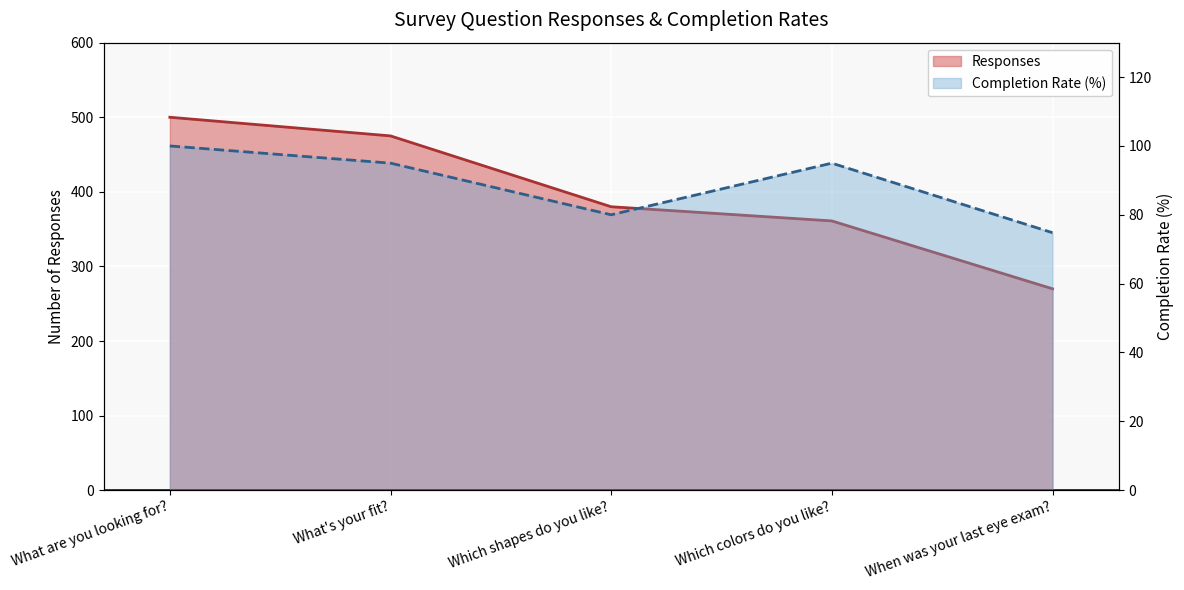

True or false: Responses and Completion Rate intersect in this chart.

False